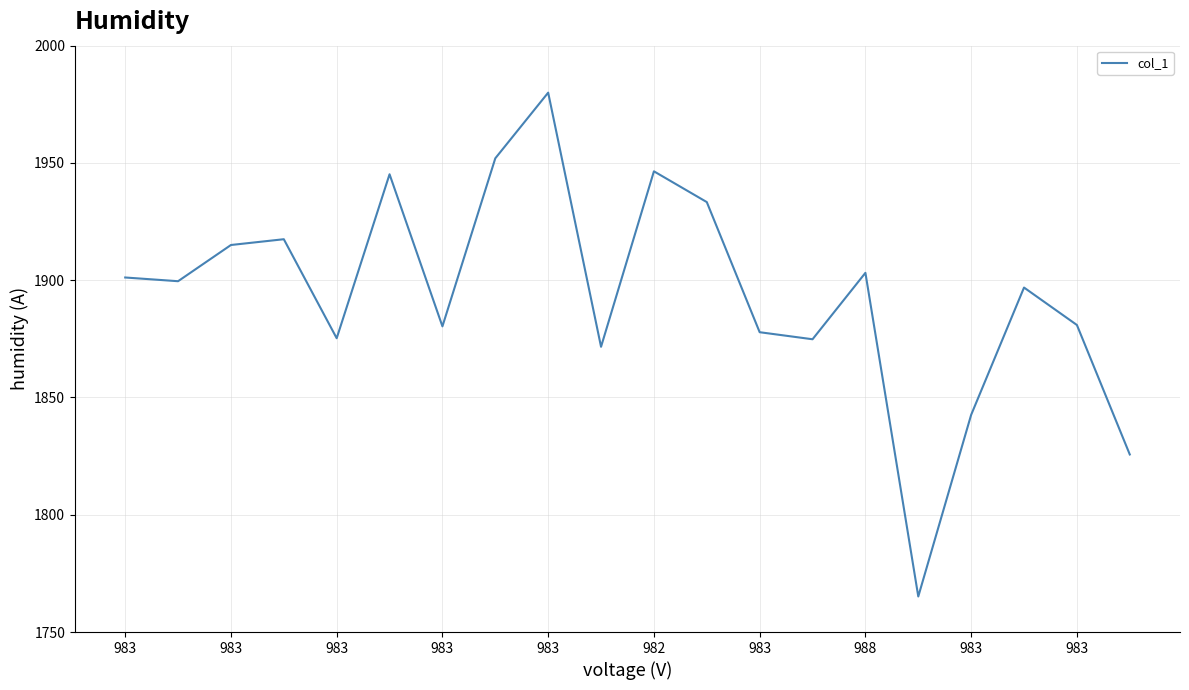

What is the maximum value shown in the chart?

1980.0